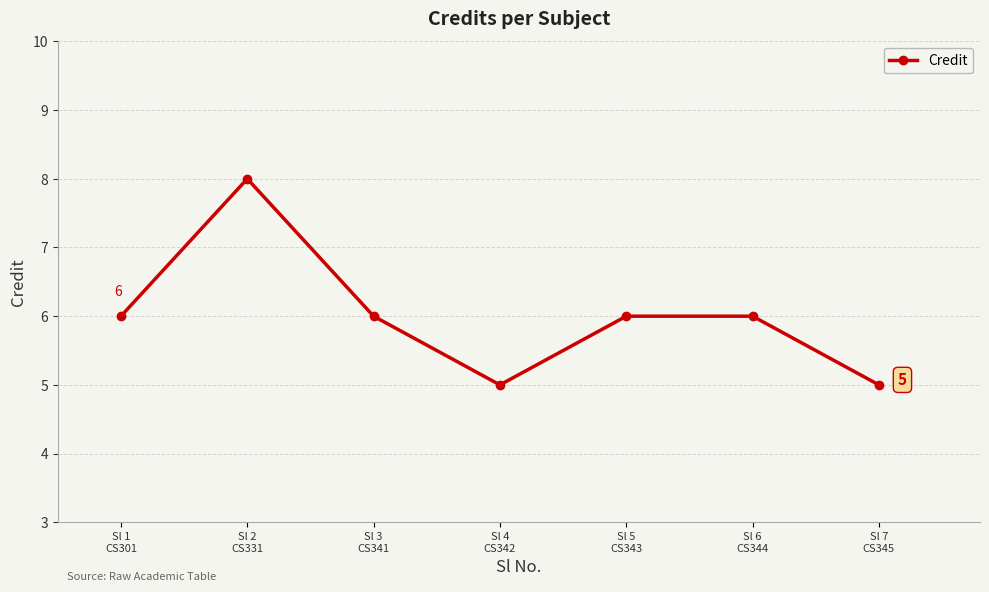

What is the label of the 6th point from the left?

Sl 6
CS344